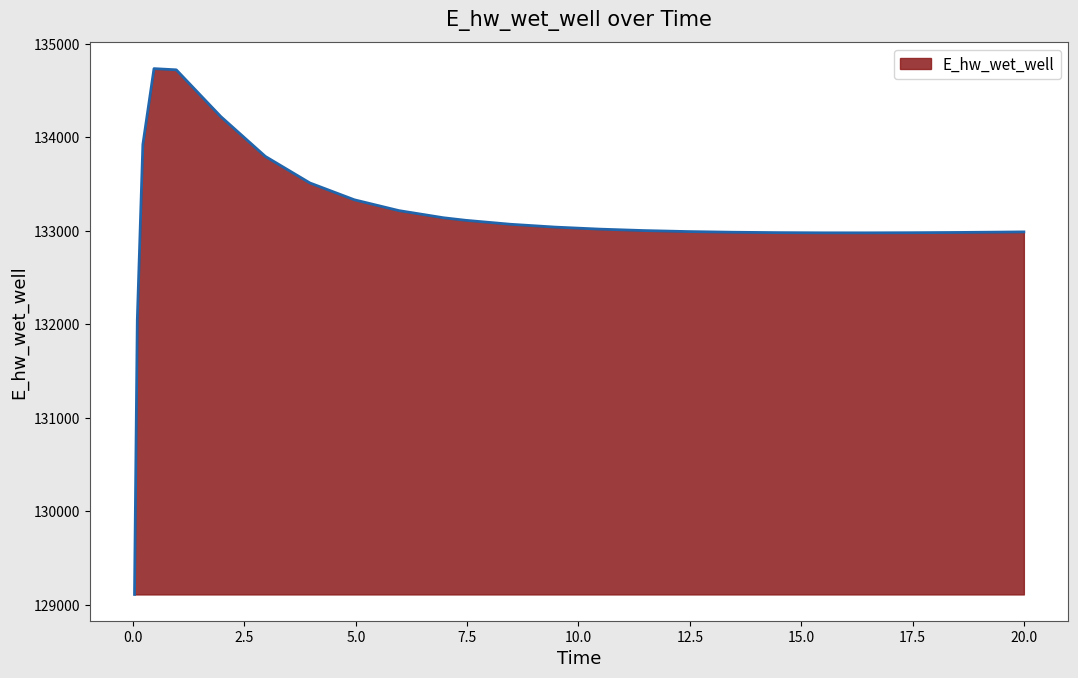

What is the difference between the maximum and minimum values?

5625.9